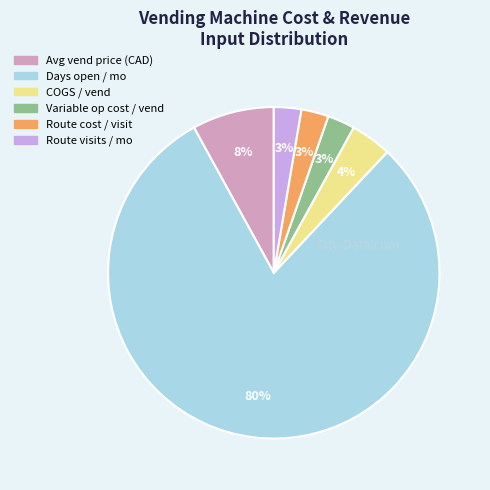

True or false: Route visits / mo accounts for 3% of the total.

True